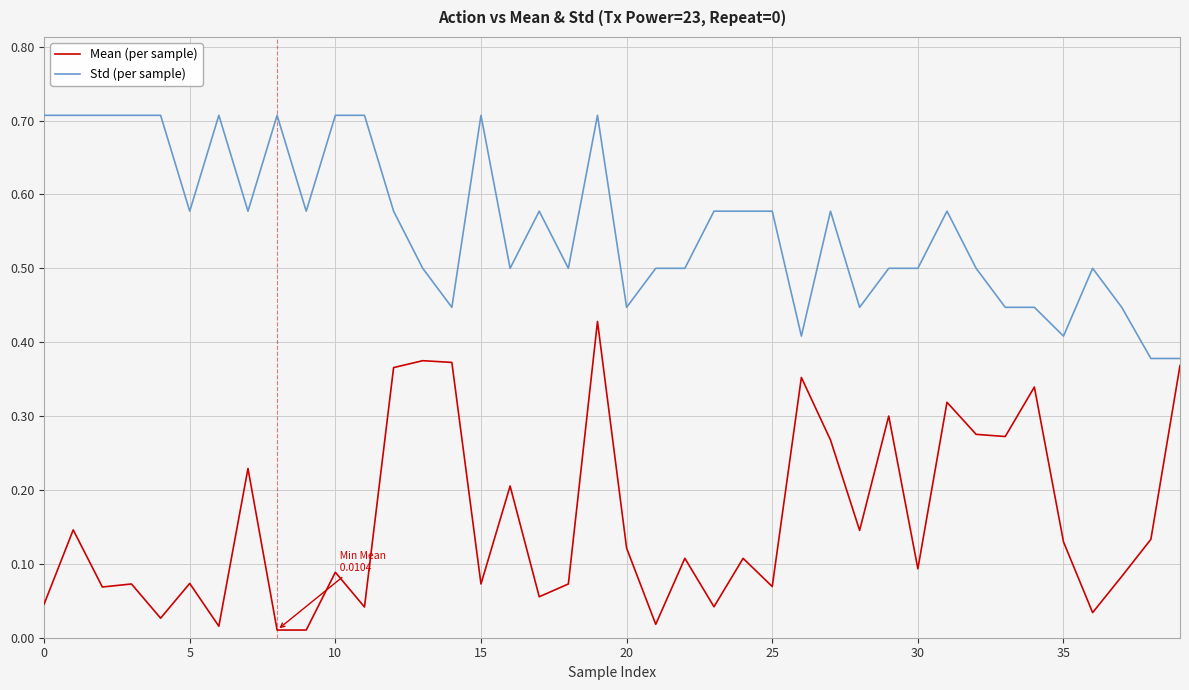

What is the maximum value shown in the chart?

0.7